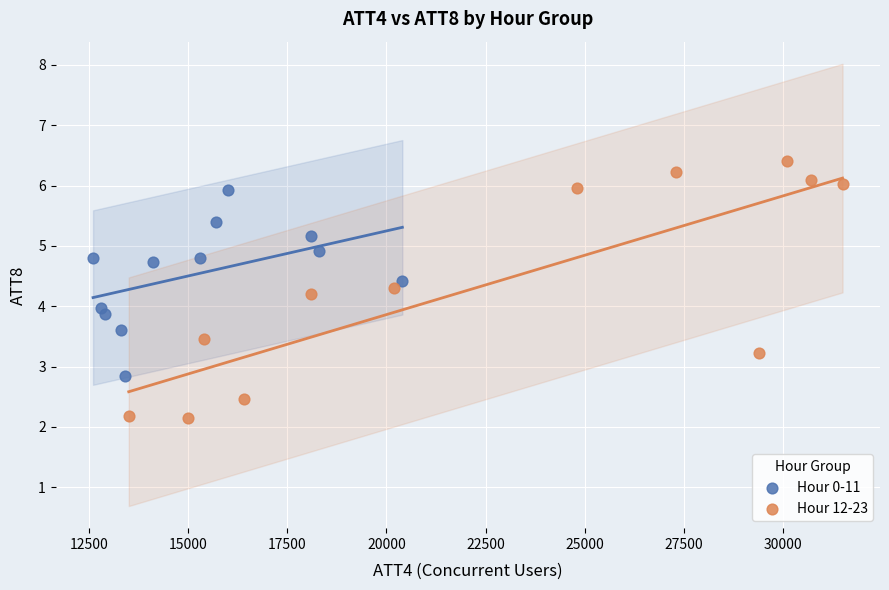

Which series reaches the maximum Y coordinate?

Hour 12-23